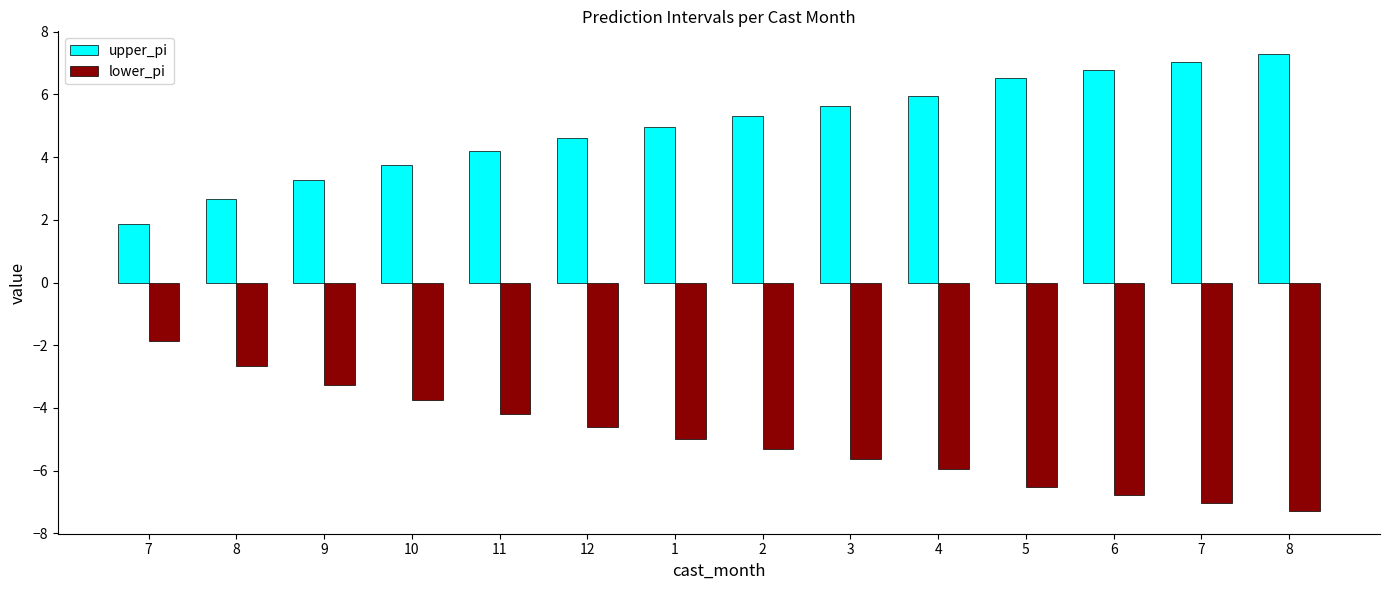

How many values in the lower_pi series exceed -4?

4